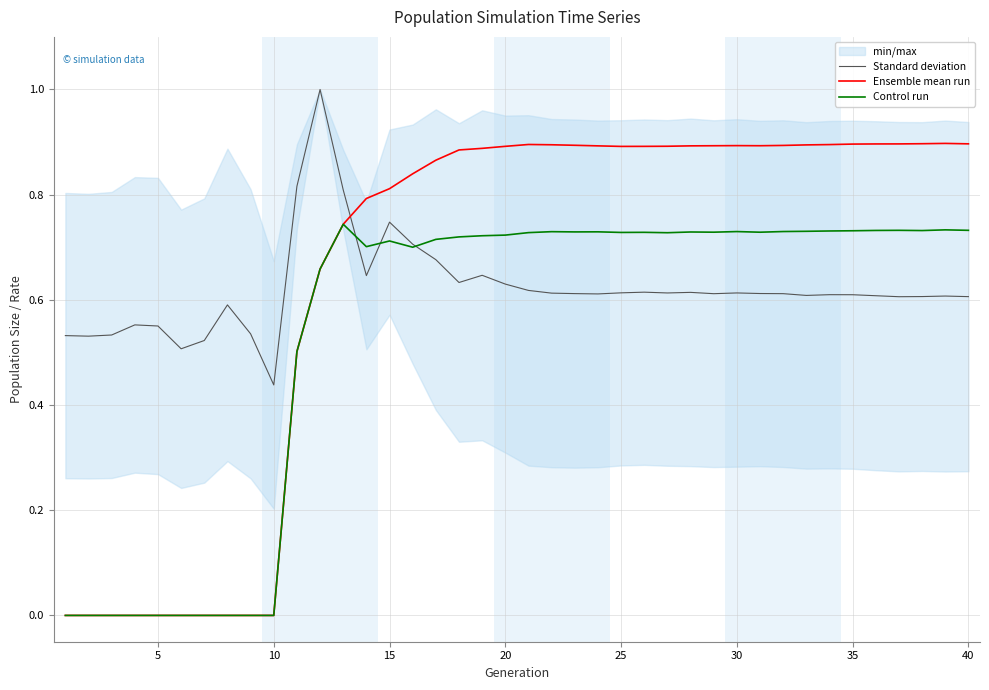

True or false: Standard deviation and Ensemble mean run intersect in this chart.

True